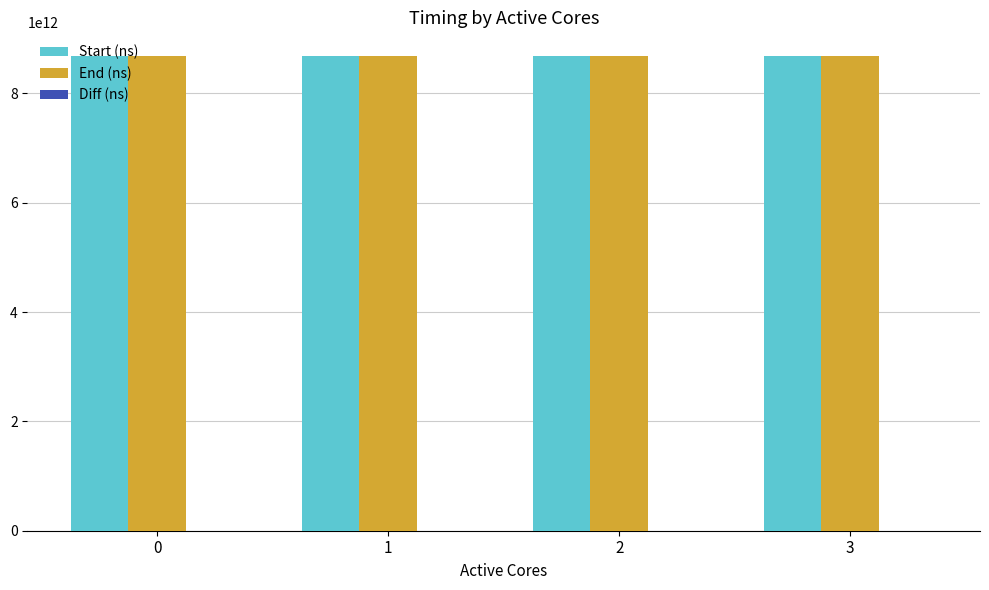

What is the greatest value displayed?

8680661218685